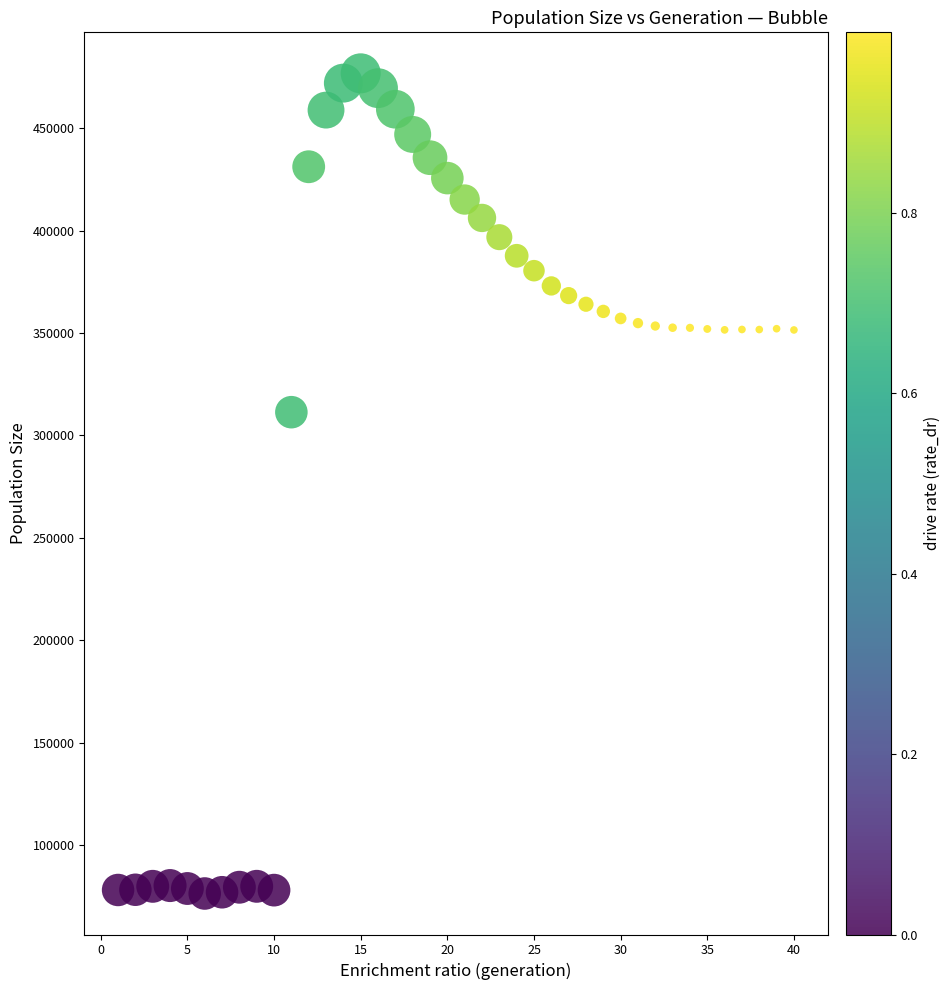

What is the range of Y values (max minus min)?

400301